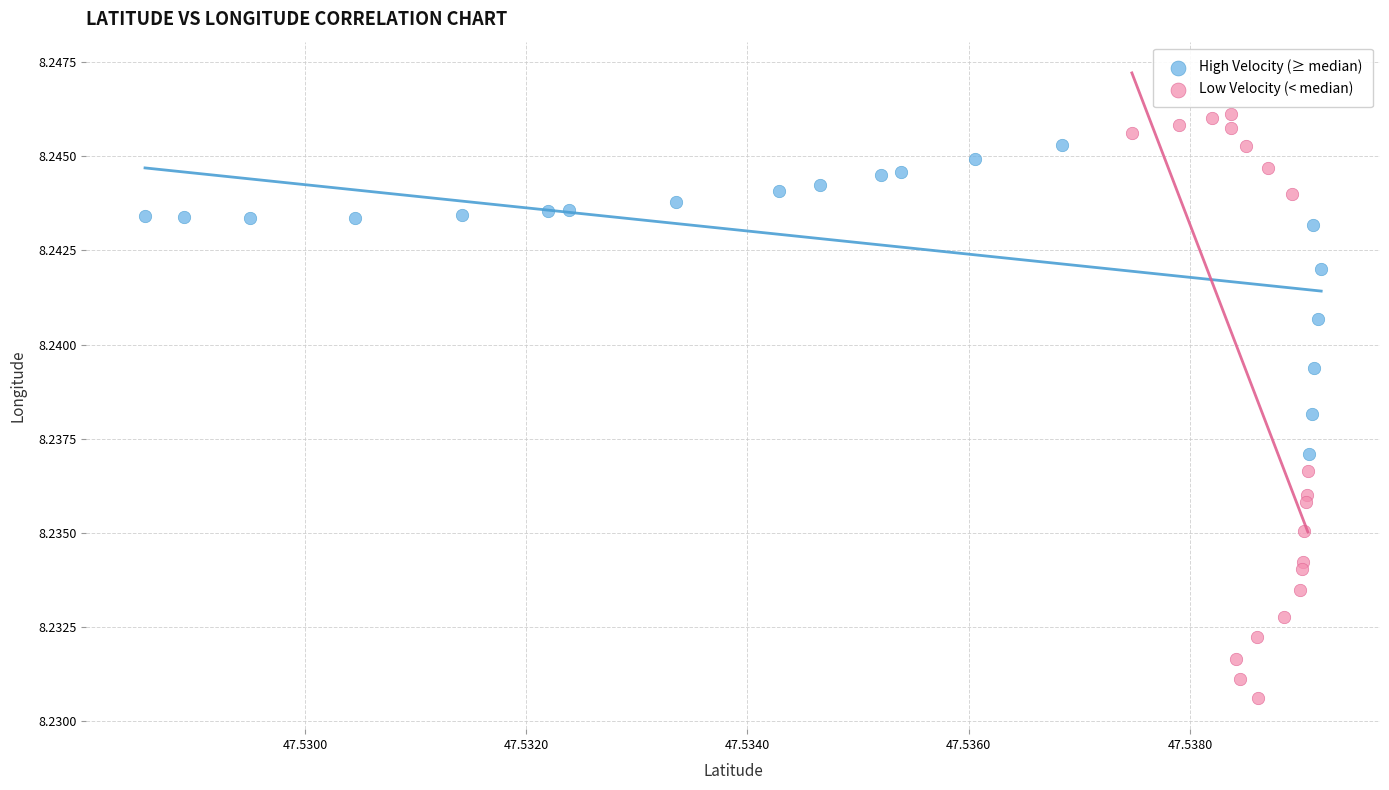

Which series contains the lowest Y value?

Low Velocity (< median)